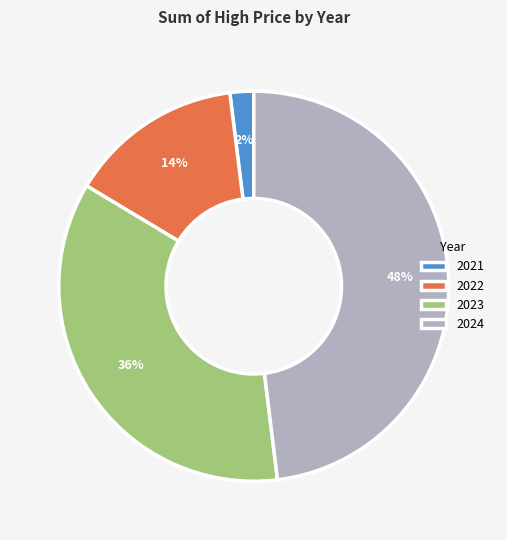

Does 2022 account for over 50% of the chart?

No